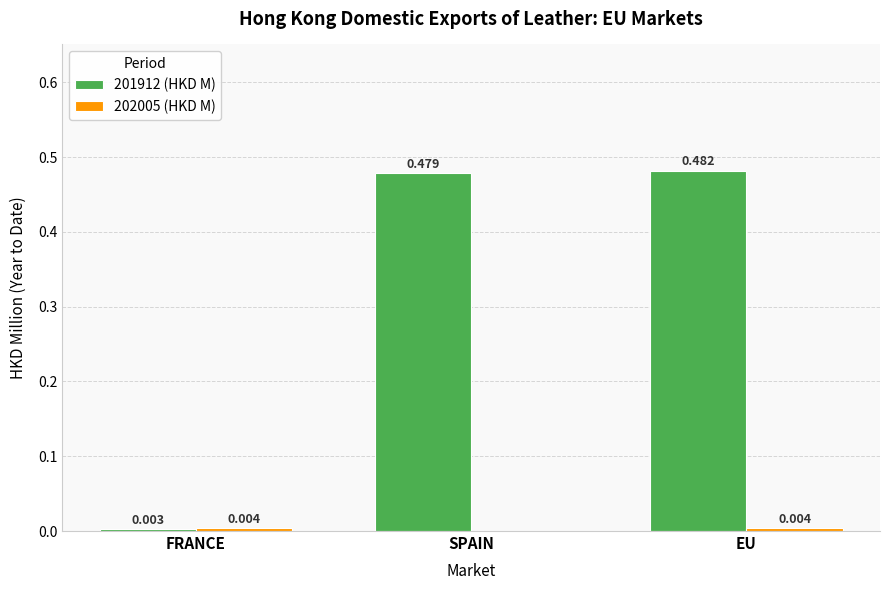

Which category has the highest value across all series?

EU